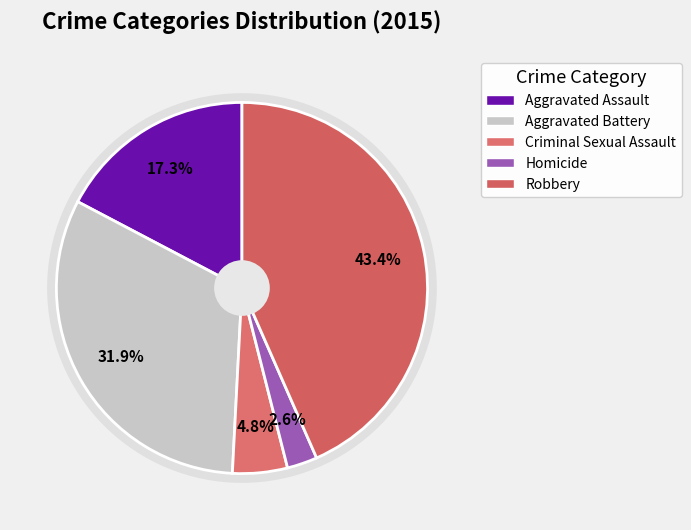

To the nearest percent, what portion does Homicide represent?

3%